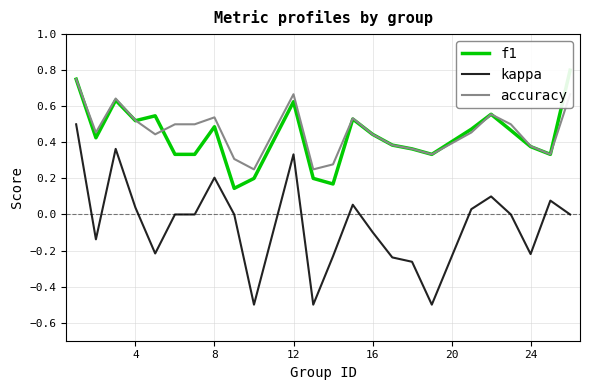

In f1, how many points are lower than both neighbors (excluding endpoints)?

6